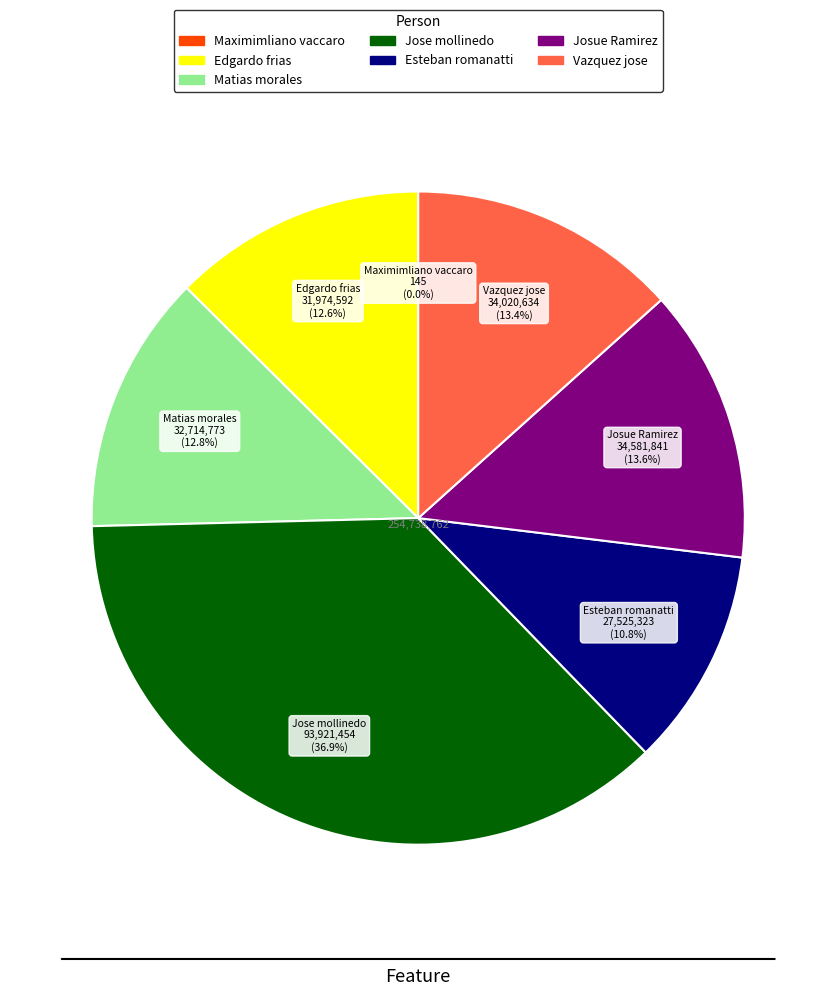

Which slice is the largest?

Jose mollinedo